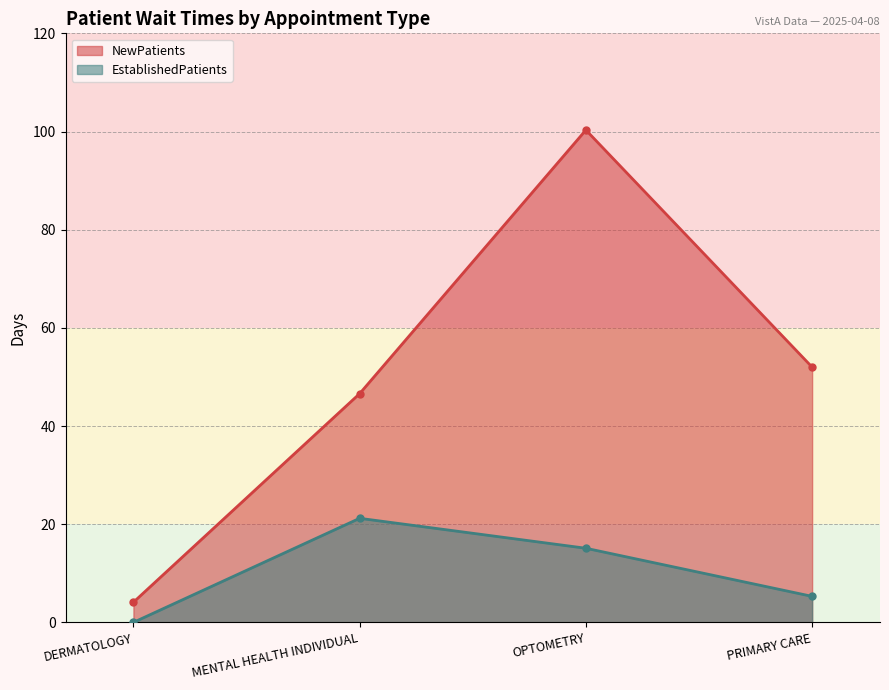

How many interior local peaks does the EstablishedPatients series have?

1